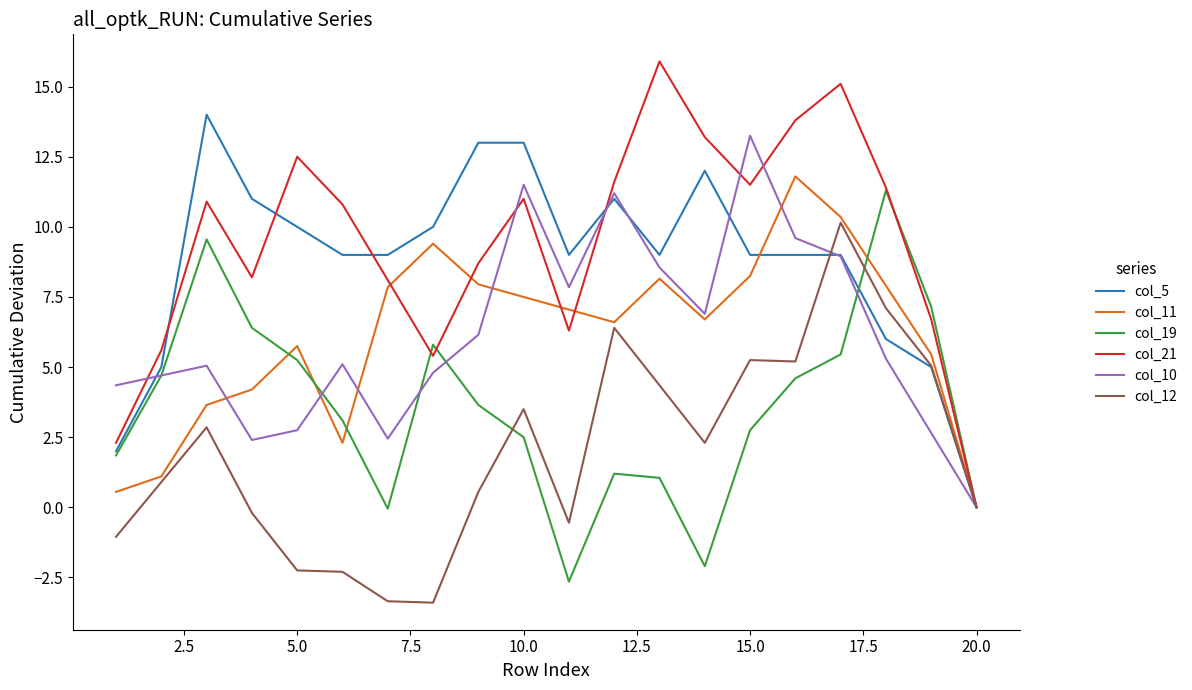

What is the lowest value of the col_12 series?

-3.4